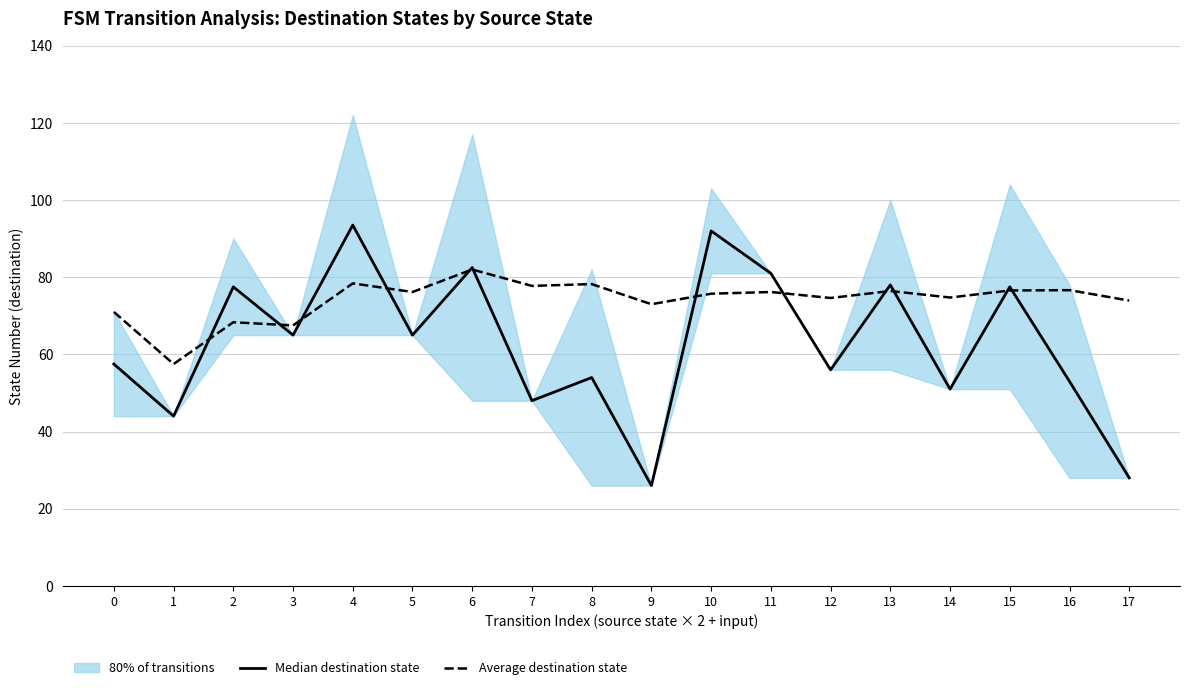

At which label does Median destination state first exceed 65?

2